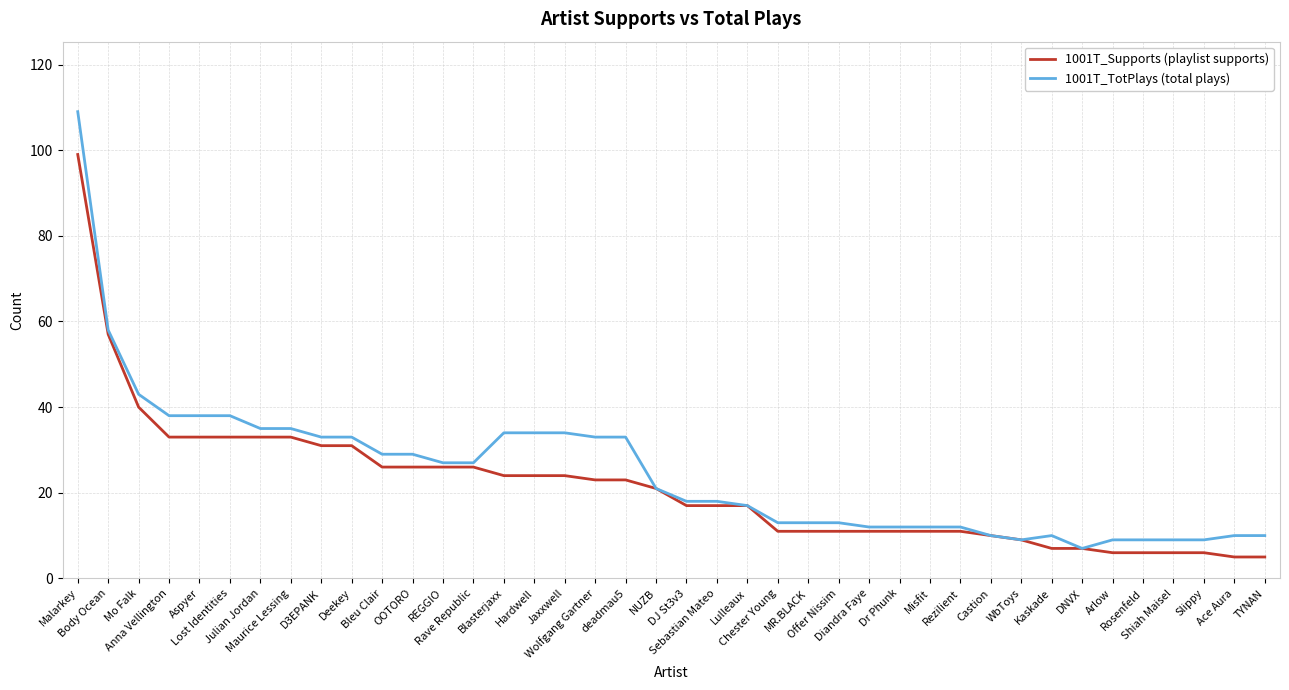

Which series has the widest spread of values?

1001T_TotPlays (total plays)